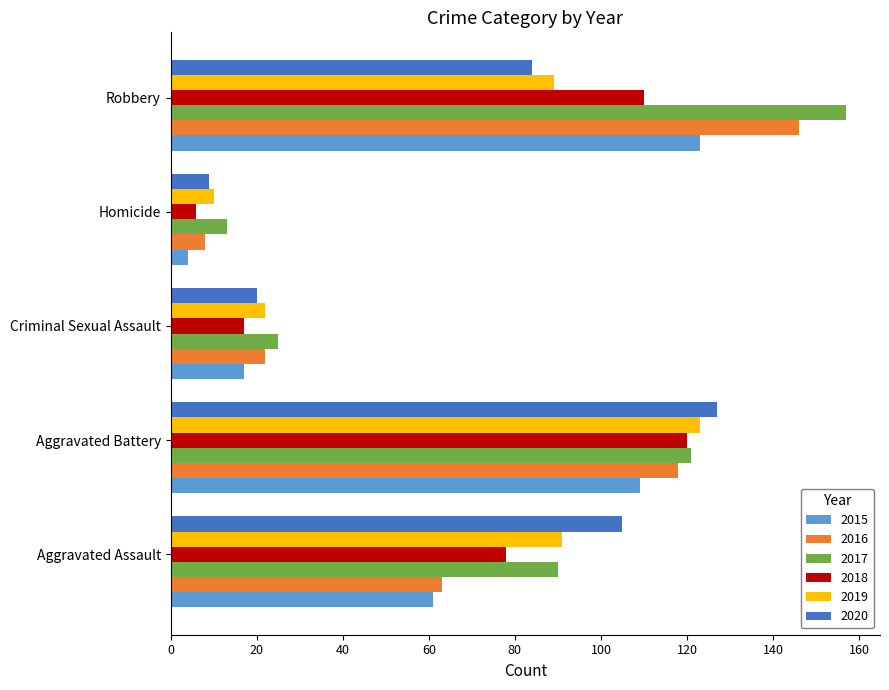

How many series are shown in this chart?

6